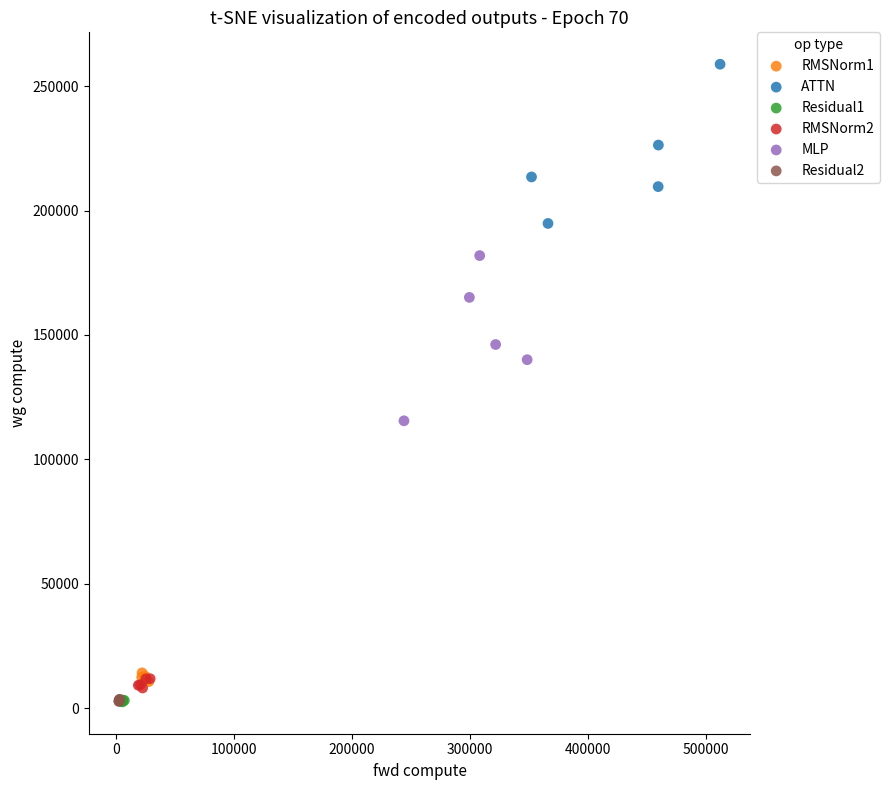

Which series reaches the maximum Y coordinate?

ATTN